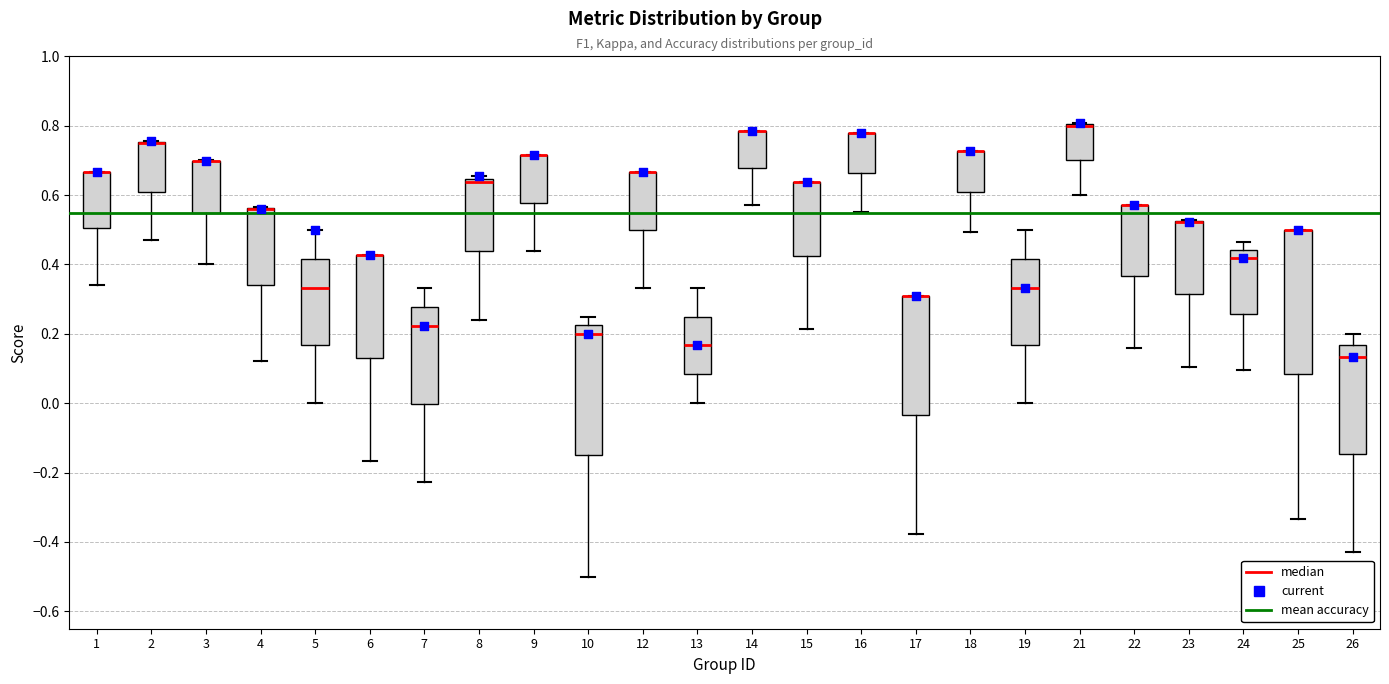

Reading left to right, read every box against the y-axis: the position of its median line, the range the box covers, and the ends of its whiskers. The values are not printed on the chart, so give them approximately, as read against the axis.

1: median 0.66 (drawn on the box's upper edge), box 0.50 to 0.66, whiskers 0.34 to 0.66
2: median 0.76 (drawn on the box's upper edge), box 0.62 to 0.76, whiskers 0.48 to 0.76
3: median 0.70 (drawn on the box's upper edge), box 0.54 to 0.70, whiskers 0.40 to 0.70
4: median 0.56 (drawn on the box's upper edge), box 0.34 to 0.56, whiskers 0.12 to 0.56
5: median 0.34, box 0.16 to 0.42, whiskers 0.00 to 0.50
6: median 0.42 (drawn on the box's upper edge), box 0.14 to 0.42, whiskers -0.16 to 0.42
7: median 0.22, box 0.00 to 0.28, whiskers -0.22 to 0.34
8: median 0.64 (just below the box's upper edge), box 0.44 to 0.64, whiskers 0.24 to 0.66
9: median 0.72 (drawn on the box's upper edge), box 0.58 to 0.72, whiskers 0.44 to 0.72
10: median 0.20, box -0.14 to 0.22, whiskers -0.50 to 0.26
12: median 0.66 (drawn on the box's upper edge), box 0.50 to 0.66, whiskers 0.34 to 0.66
13: median 0.16, box 0.08 to 0.26, whiskers 0.00 to 0.34
14: median 0.78 (drawn on the box's upper edge), box 0.68 to 0.78, whiskers 0.58 to 0.78
15: median 0.64 (drawn on the box's upper edge), box 0.42 to 0.64, whiskers 0.22 to 0.64
16: median 0.78 (drawn on the box's upper edge), box 0.66 to 0.78, whiskers 0.56 to 0.78
17: median 0.30 (drawn on the box's upper edge), box -0.04 to 0.30, whiskers -0.38 to 0.30
18: median 0.72 (drawn on the box's upper edge), box 0.60 to 0.72, whiskers 0.50 to 0.72
19: median 0.34, box 0.16 to 0.42, whiskers 0.00 to 0.50
21: median 0.80 (drawn on the box's upper edge), box 0.70 to 0.80, whiskers 0.60 to 0.80
22: median 0.58 (drawn on the box's upper edge), box 0.36 to 0.58, whiskers 0.16 to 0.58
23: median 0.52 (drawn on the box's upper edge), box 0.32 to 0.52, whiskers 0.10 to 0.52
24: median 0.42, box 0.26 to 0.44, whiskers 0.10 to 0.46
25: median 0.50 (drawn on the box's upper edge), box 0.08 to 0.50, whiskers -0.34 to 0.50
26: median 0.14, box -0.14 to 0.16, whiskers -0.42 to 0.20